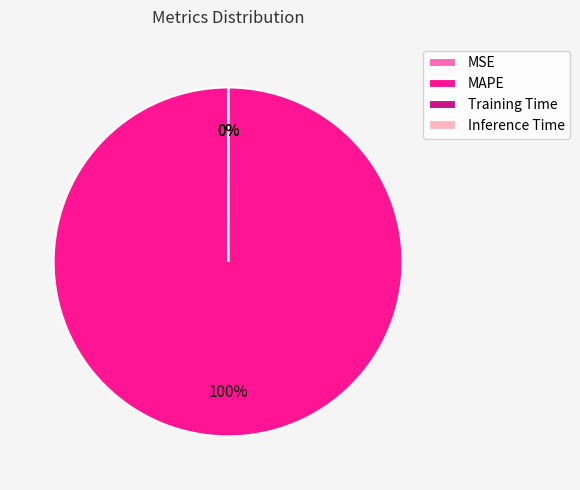

What is the total percentage of MAPE and Inference Time?

100.0%